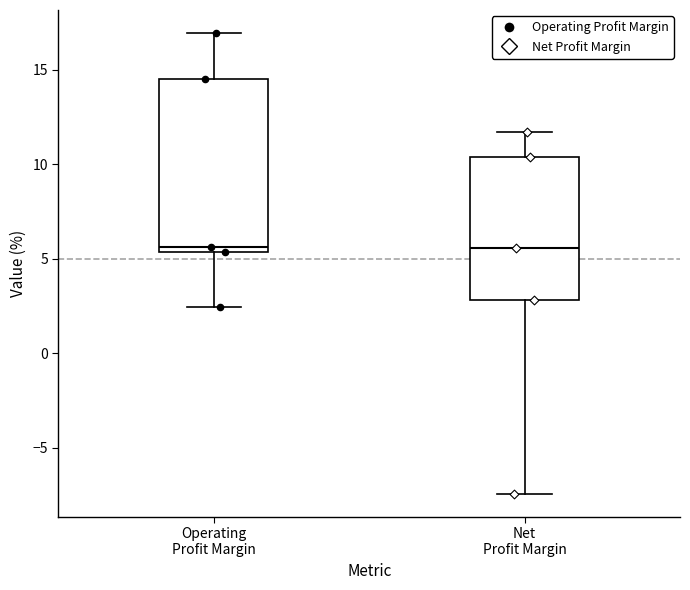

Reading left to right, transcribe this box plot: for each box, give where its median line is, the range the box spans, and where its two whiskers end, as read against the y-axis. The values are not printed on the chart, so give them approximately, as read against the axis.

Operating Profit Margin: median 5.5 (just above the box's lower edge), box 5.5 to 14.5, whiskers 2.5 to 17.0
Net Profit Margin: median 5.5, box 3.0 to 10.5, whiskers -7.5 to 11.5